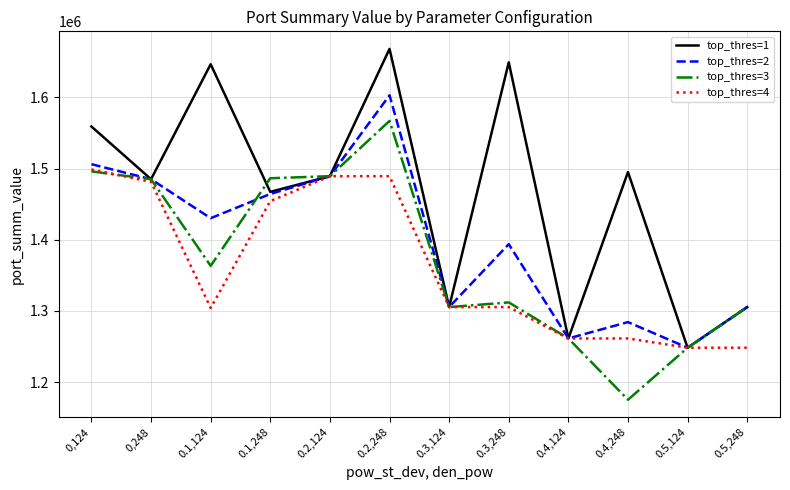

What is the minimum value for top_thres=4?

1248334.9